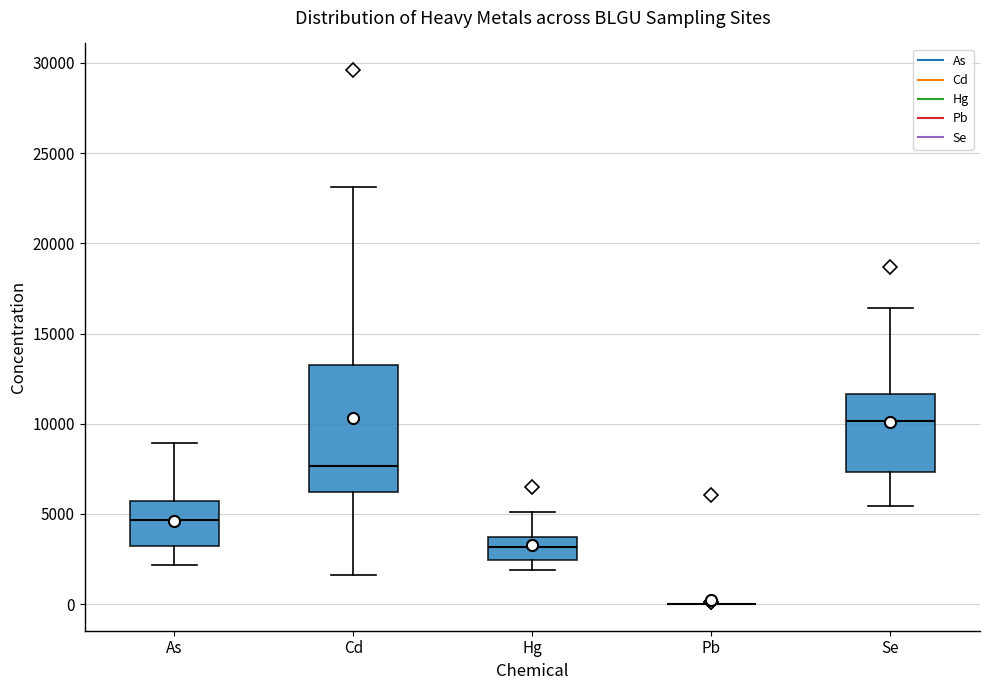

Reading left to right, transcribe this box plot: for each box, give where its median line is, the range the box spans, and where its two whiskers end, as read against the y-axis. The values are not printed on the chart, so give them approximately, as read against the axis.

As: median 4500, box 3000 to 5500, whiskers 2000 to 9000
Cd: median 7500, box 6000 to 13500, whiskers 1500 to 23000
Hg: median 3000, box 2500 to 3500, whiskers 2000 to 5000
Pb: box collapsed to a line at 0, whiskers 0 to 0
Se: median 10000, box 7500 to 11500, whiskers 5500 to 16500